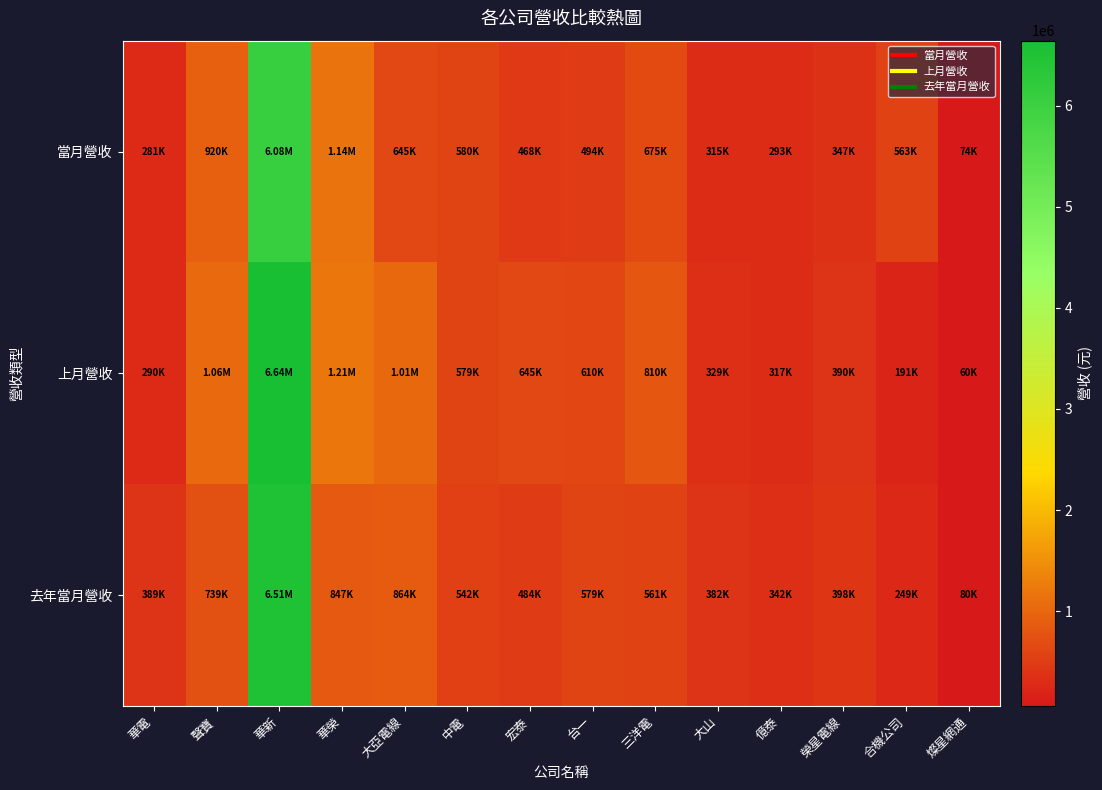

Which series changed the most between 聲寶 and 華新?

去年當月營收